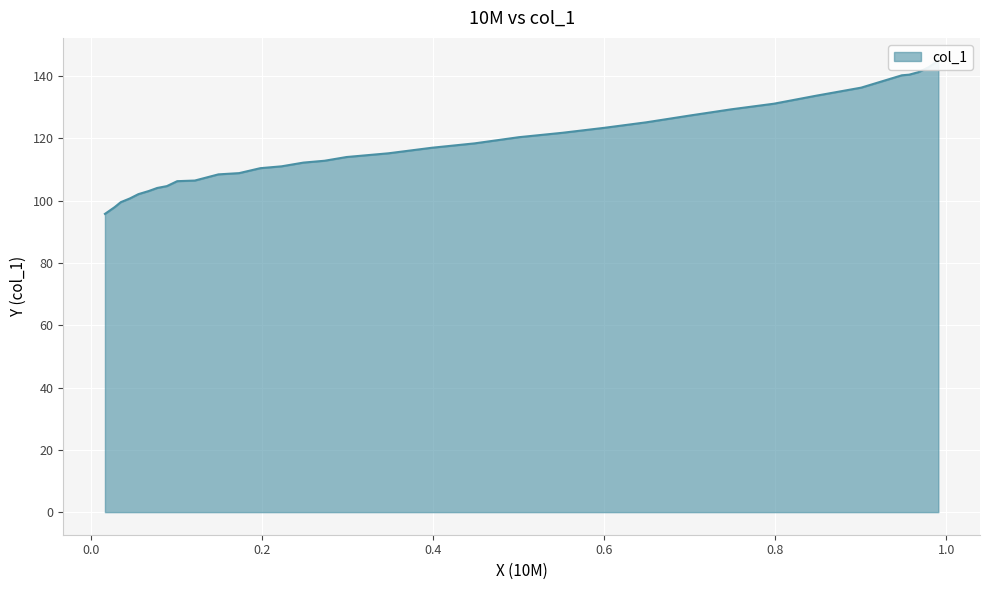

Is it true that the value at 0.5997 is 216.4?

False